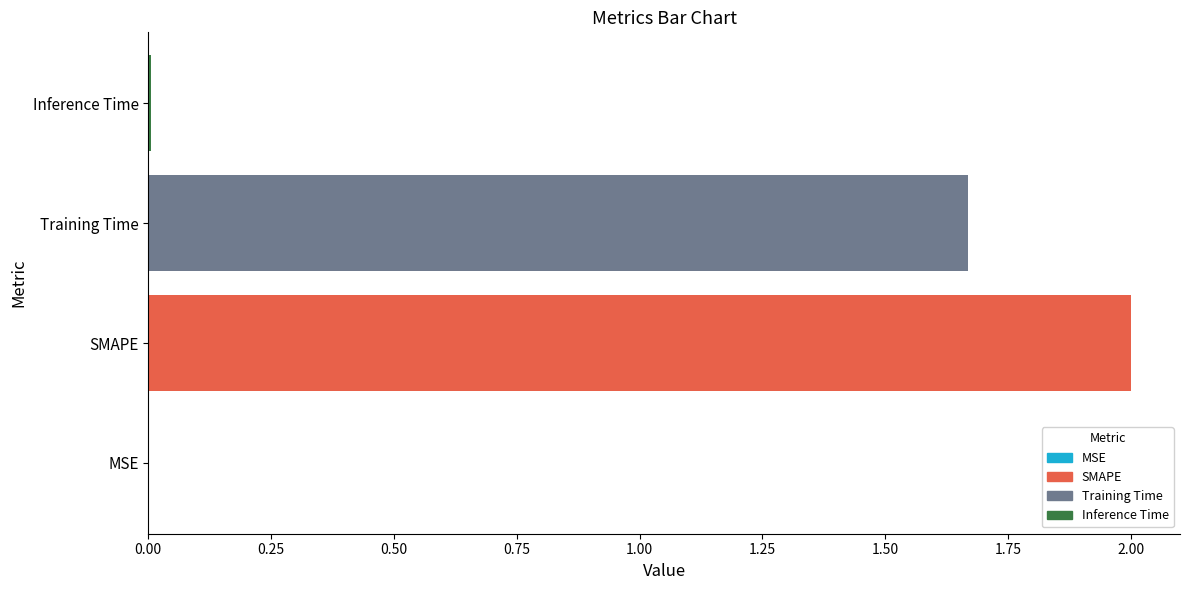

How many data points does each series have?

4